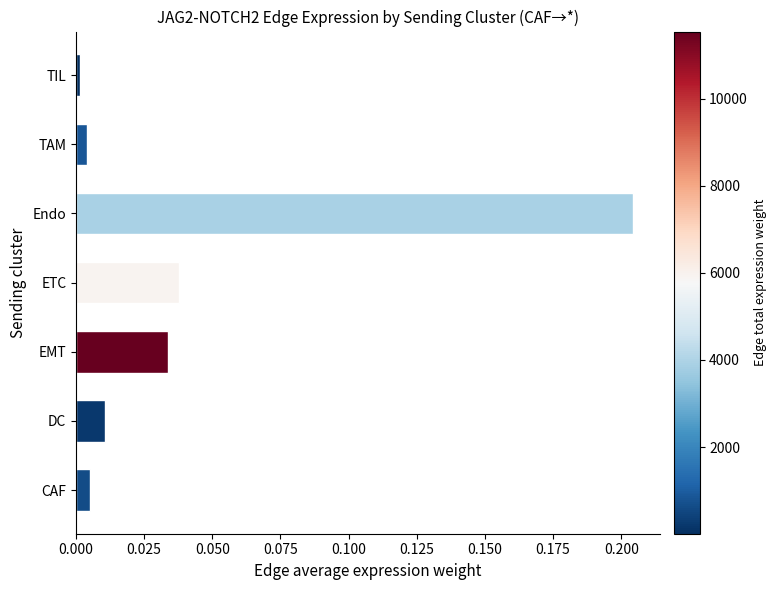

Where is the data nearest to the value 0?

TIL